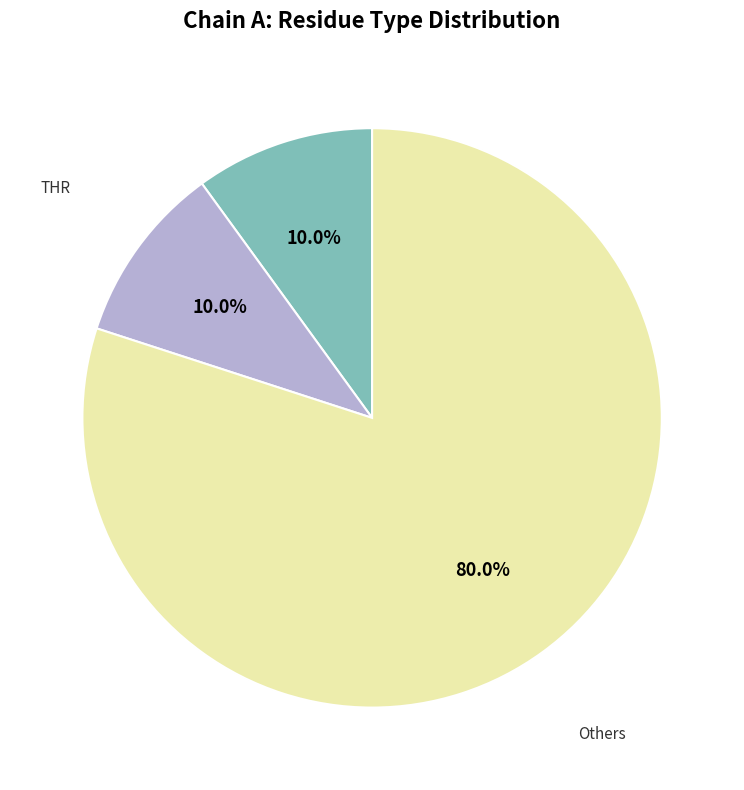

What percentage do Others and THR together represent?

90.0%